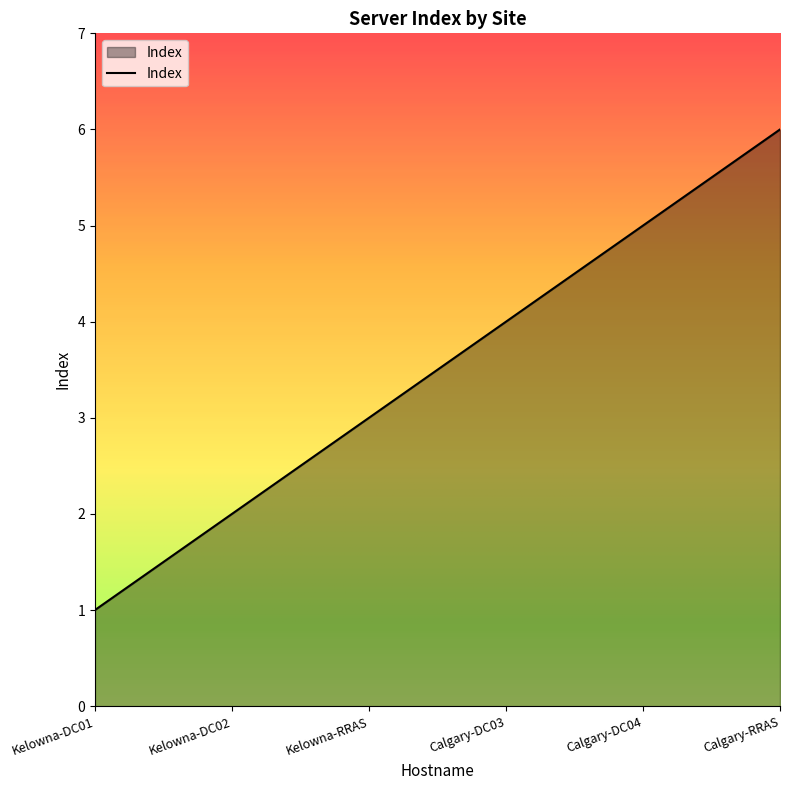

The value at Calgary-RRAS is 6. True or false?

True